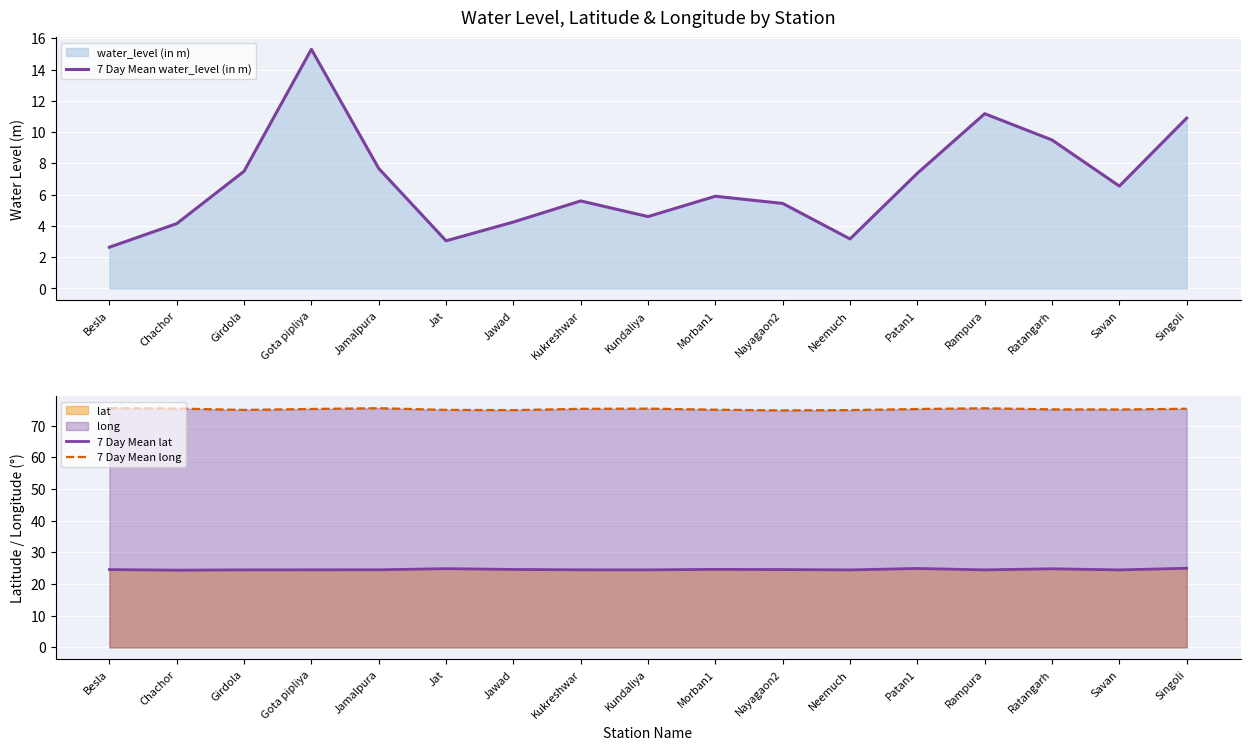

What position from the left is Jat?

6